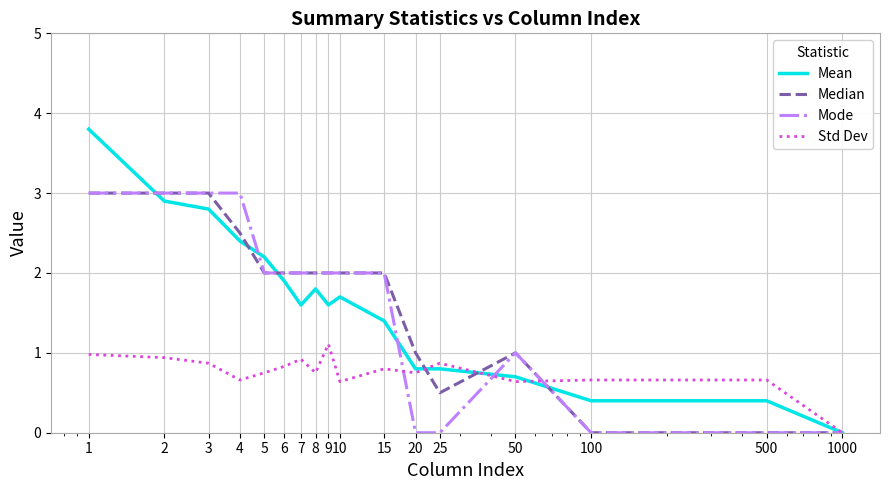

What is the difference between the maximum and minimum values in the Std Dev series?

1.1